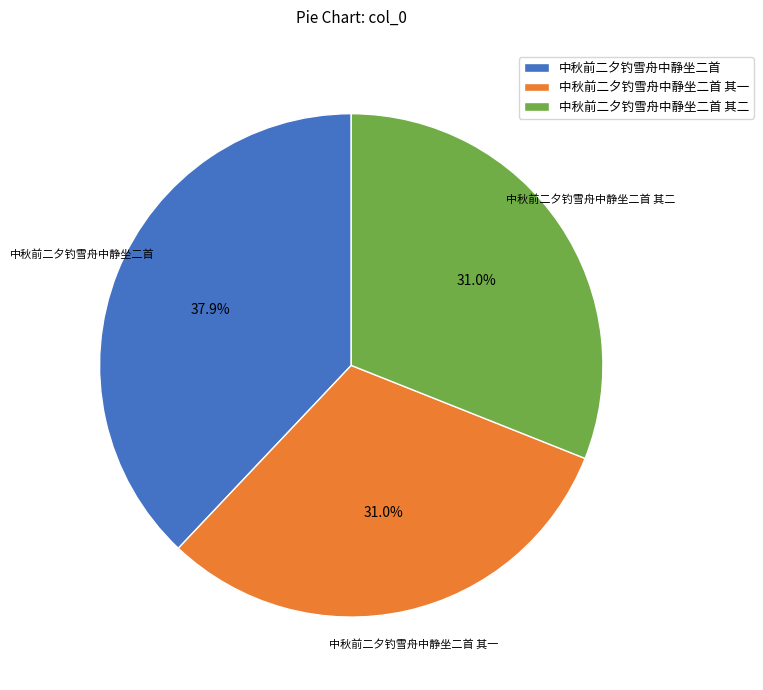

What is the largest slice in the pie chart?

中秋前二夕钓雪舟中静坐二首